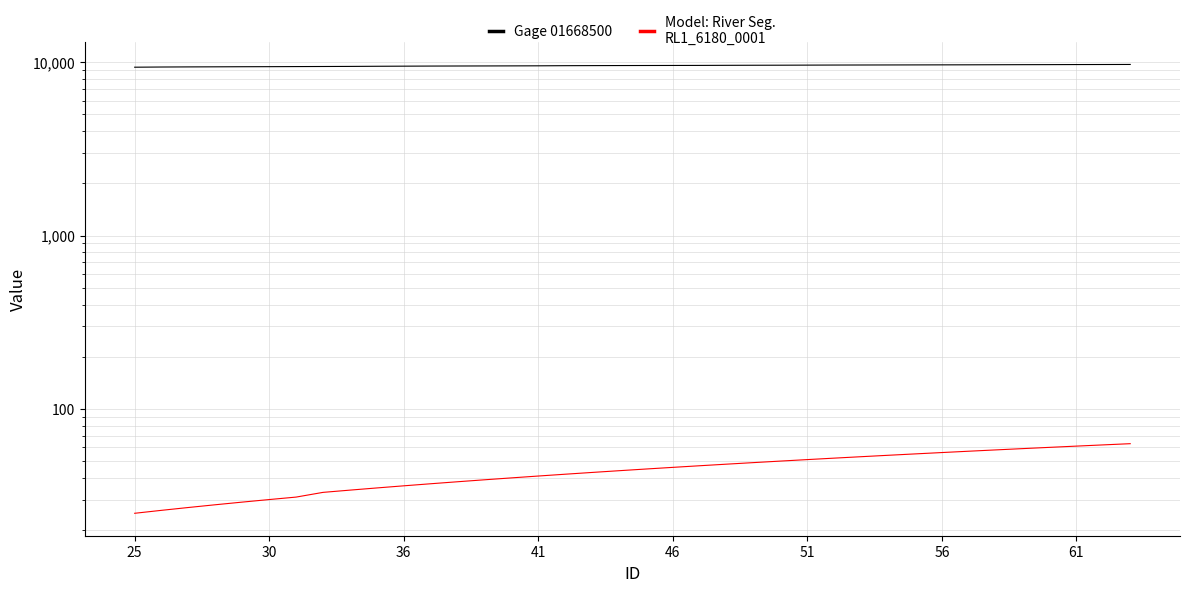

True or false: Gage 01668500 and Model: River Seg.
RL1_6180_0001 cross at least once.

False